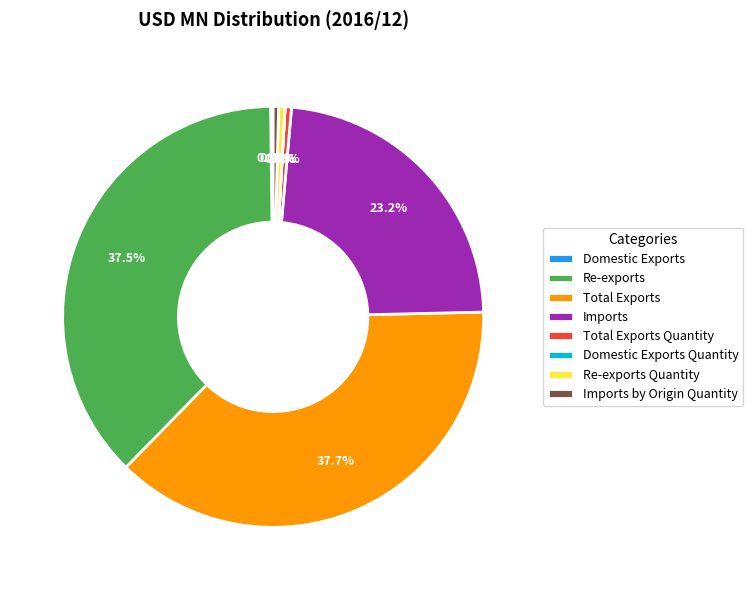

Is there a majority slice in this chart?

No